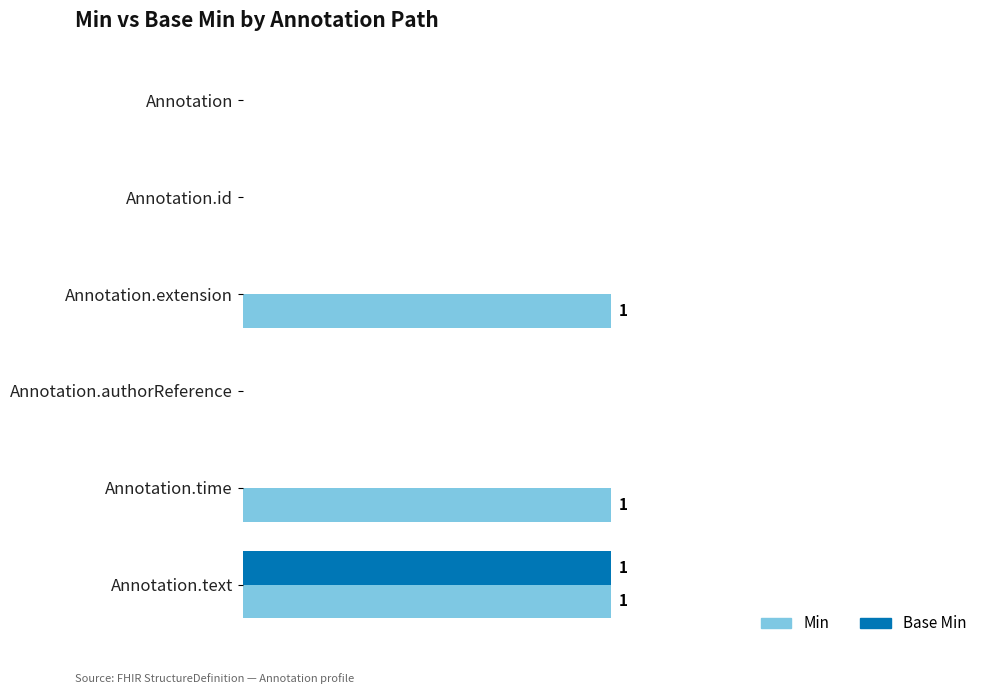

Which series has the largest total across all categories?

Min